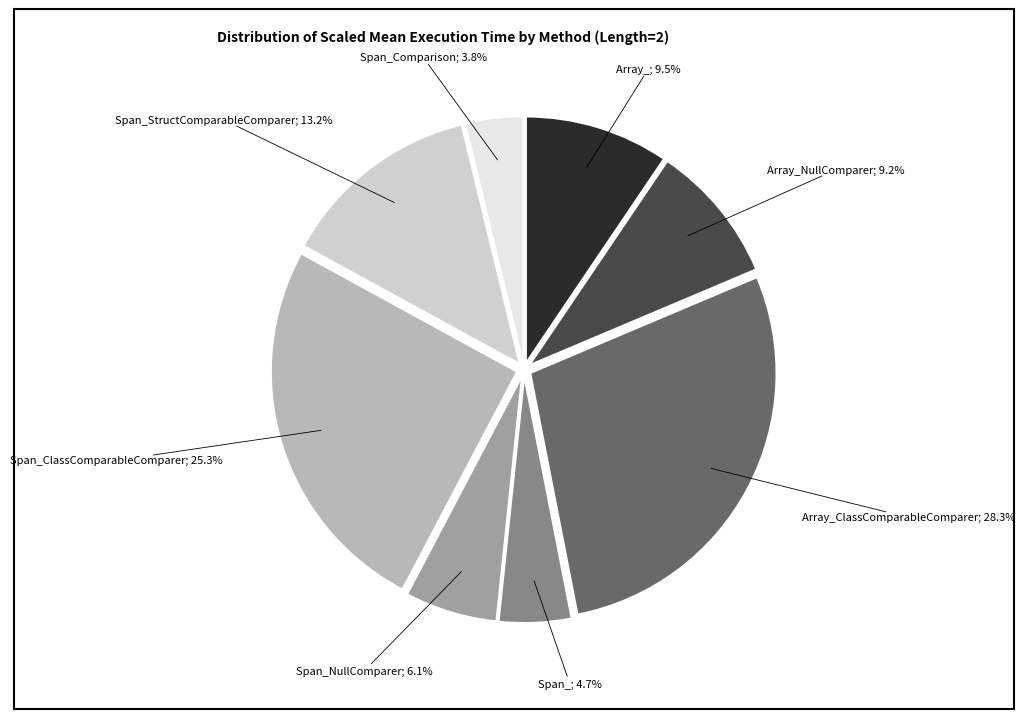

How many segments does this pie chart have?

8